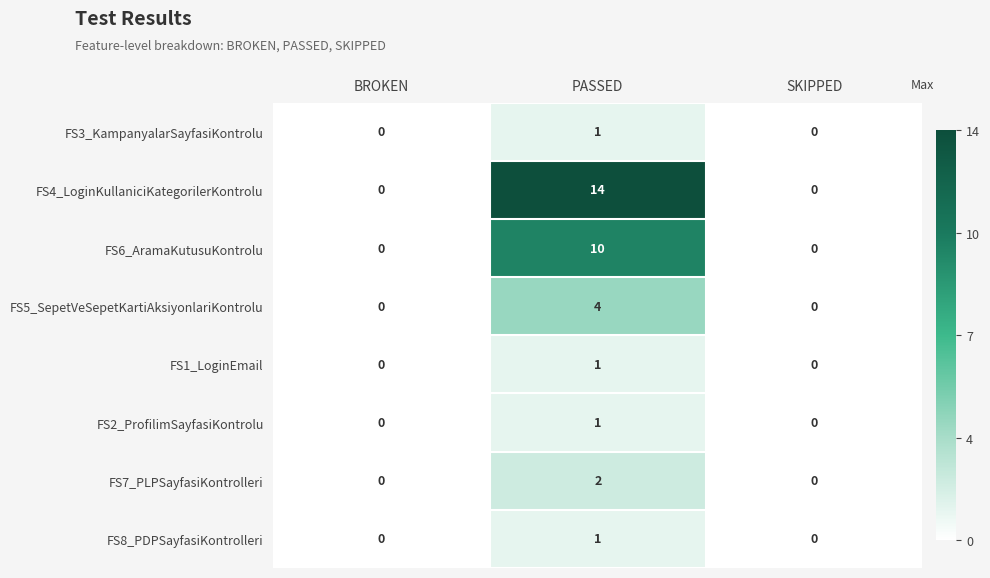

Count the number of categories in the chart.

3